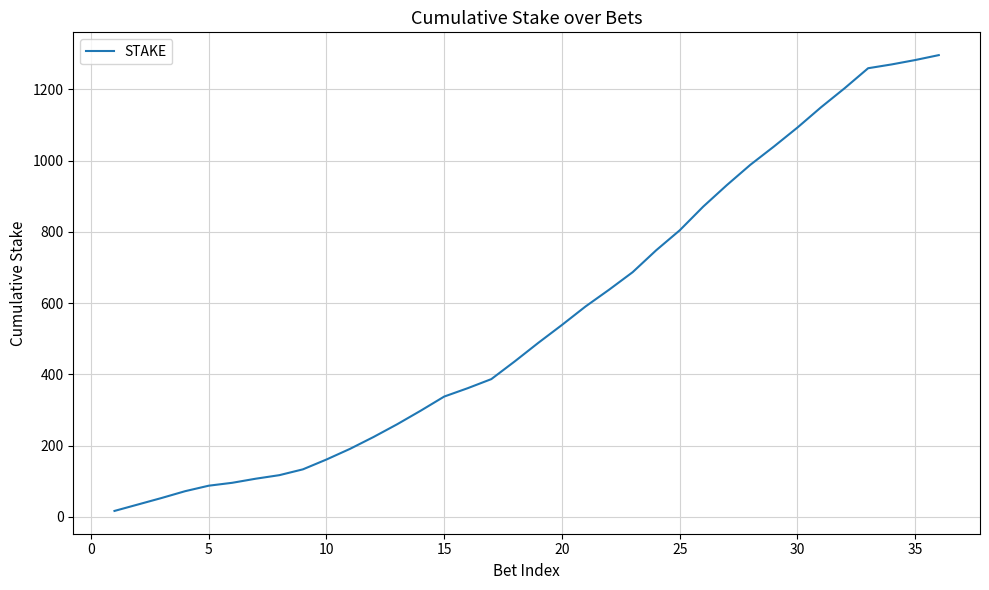

What is the maximum value shown in the chart?

1296.5